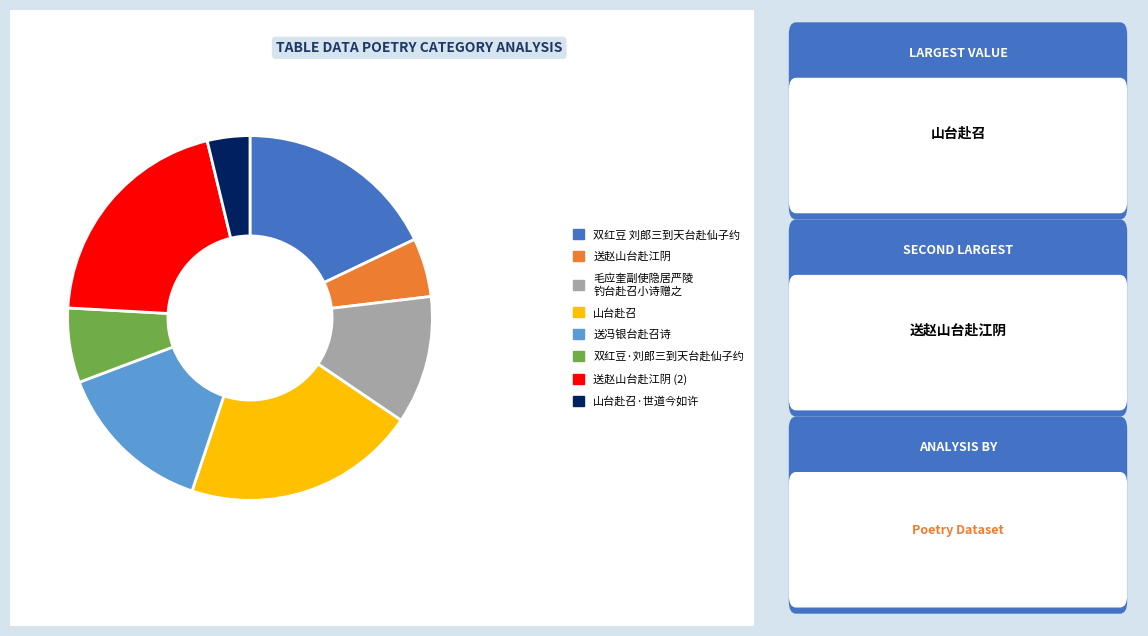

To the nearest percent, what is the difference between the largest and smallest slice percentages?

17%